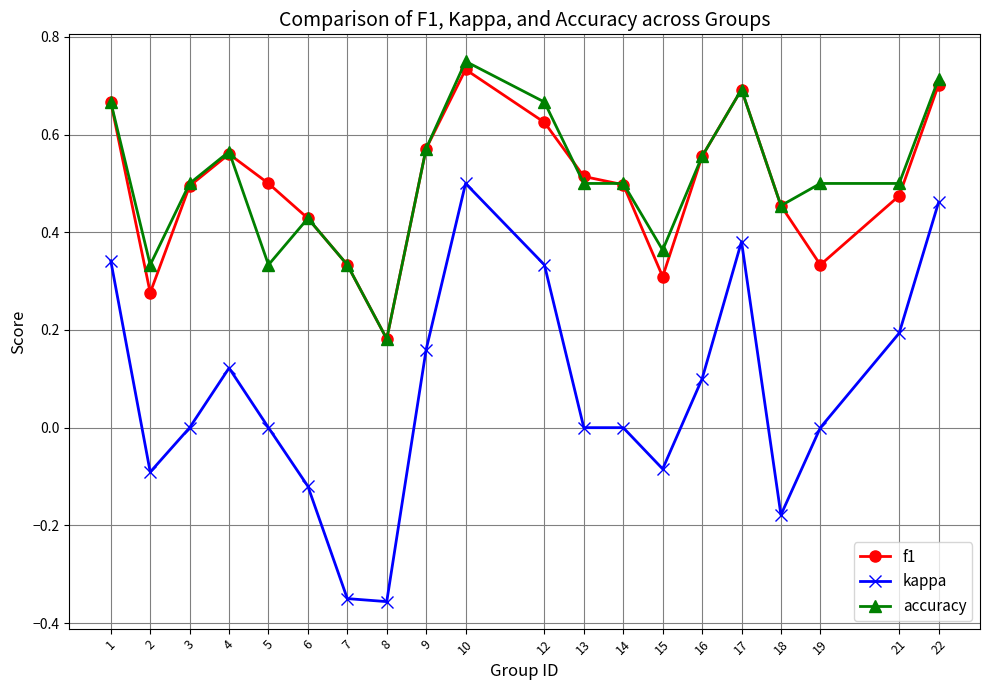

Which category has the highest value across all series?

10